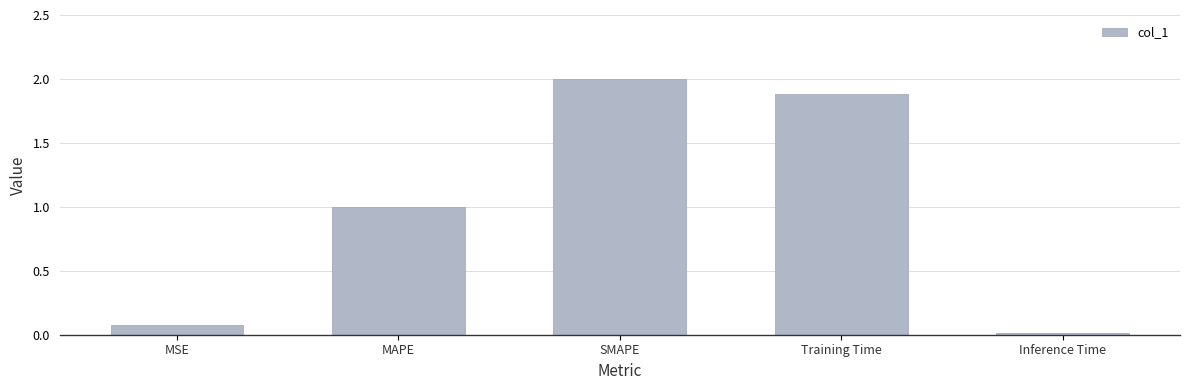

How many series are shown in this chart?

1